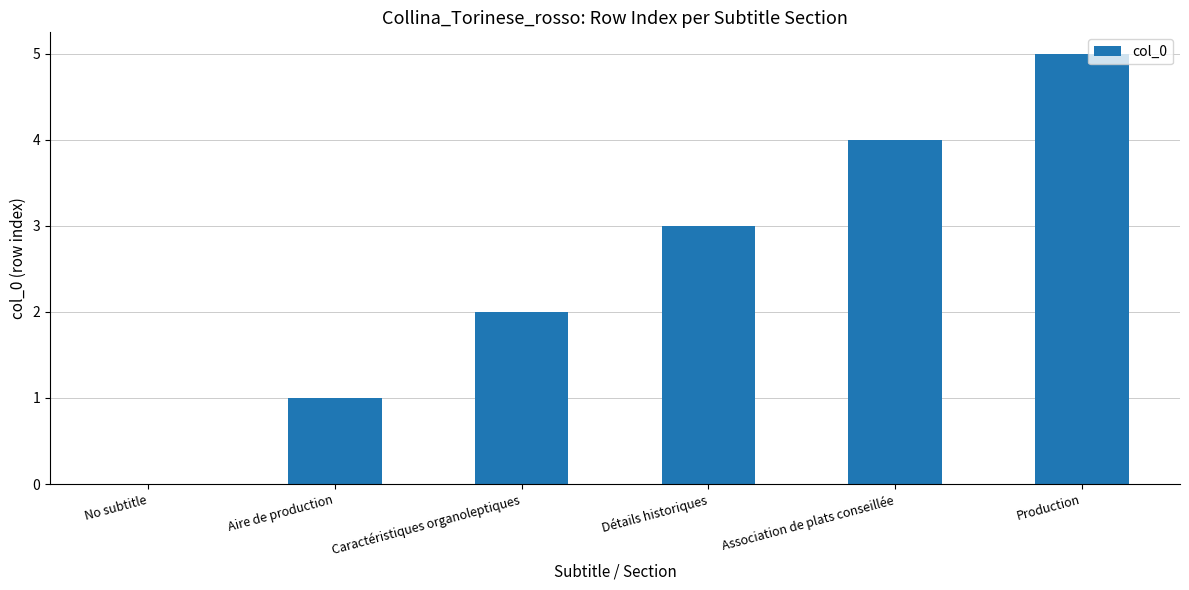

What is the sum of all values?

15